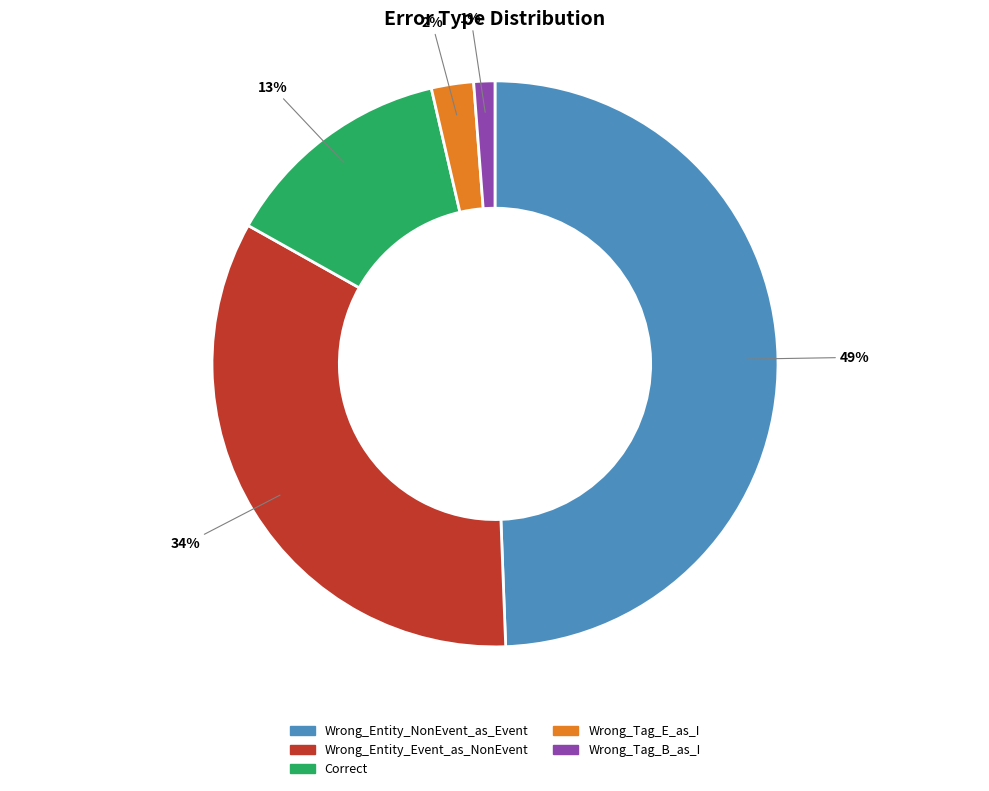

Is Correct the majority of the pie?

No